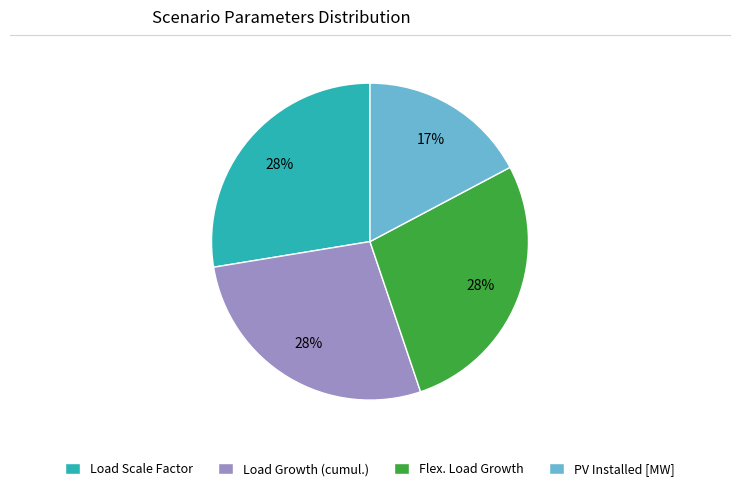

Combined, do Flex. Load Growth and Load Growth (cumul.) account for over 50%?

Yes